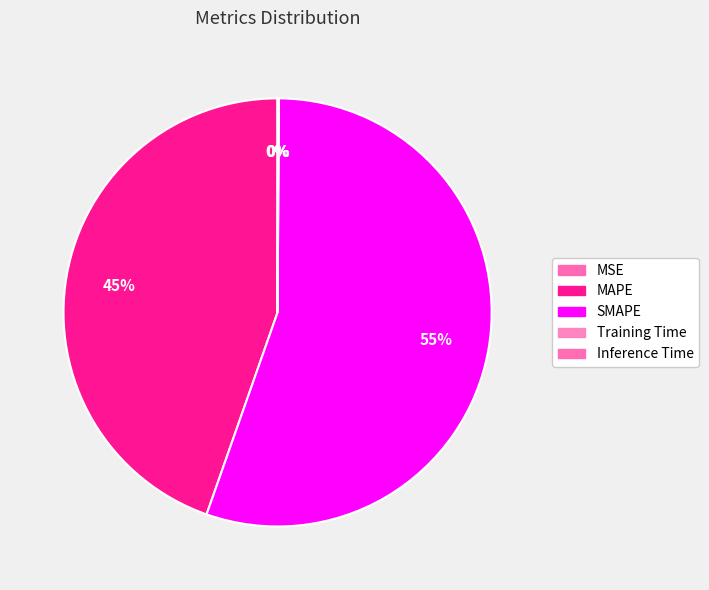

Which category has the smallest portion of the pie?

MSE